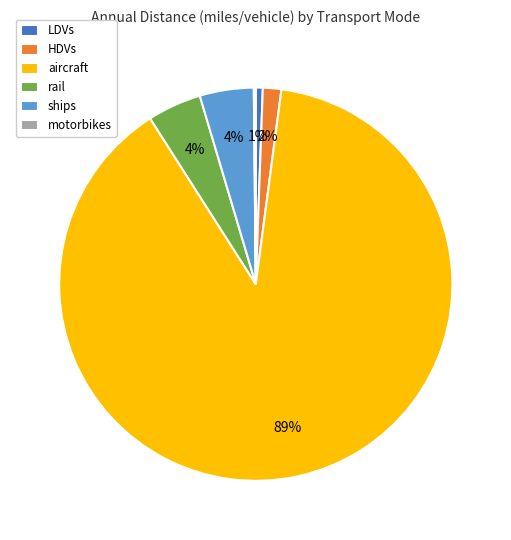

Which slice is the largest?

aircraft